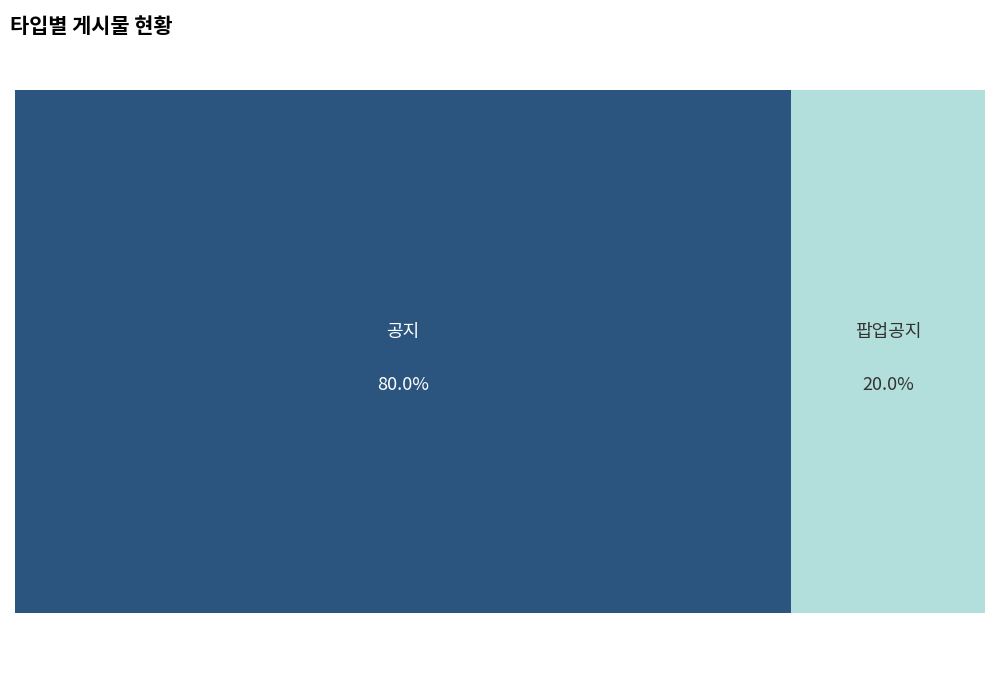

The 팝업공지 slice represents 10% of the pie. True or false?

False